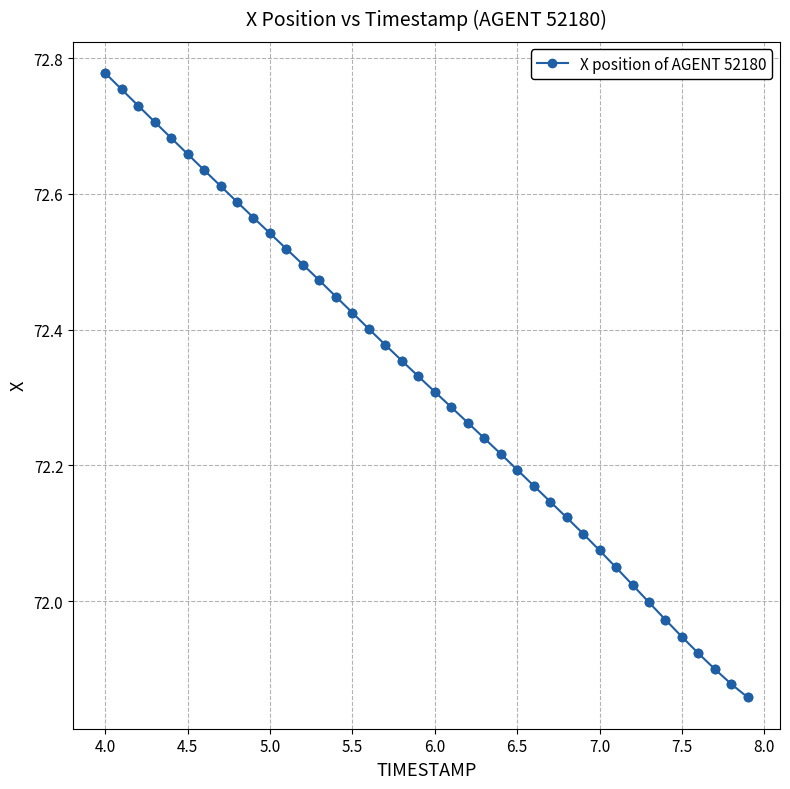

True or false: there are more than 0 points higher than both neighbors.

False